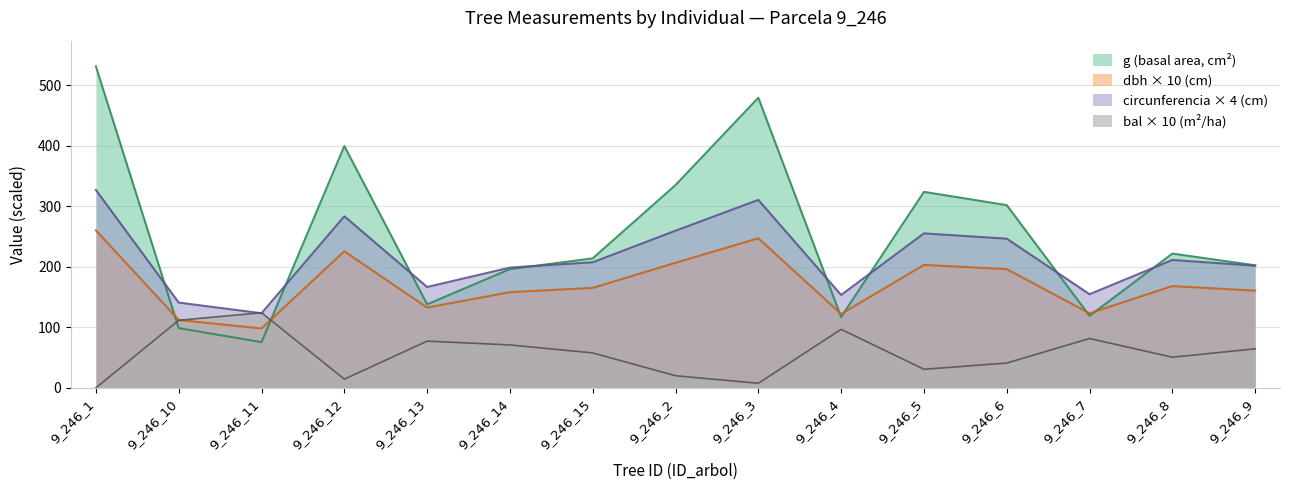

Reading left to right, what are all the values shown in this chart?

dbh: 260.0	112.0	98.0	225.5	132.5	158.0	165.0	206.5	247.0	122.0	203.0	196.0	123.0	168.0	160.5
g: 530.9	98.5	75.4	399.4	137.9	196.1	213.8	334.9	479.2	116.9	323.6	301.7	118.8	221.7	202.3
bal: 0.0	111.5	124.0	14.3	77.1	70.8	57.6	19.9	7.5	96.6	30.6	40.9	81.4	50.5	64.4
circunferencia_normal: 326.7	140.8	123.2	283.4	166.5	198.6	207.4	259.5	310.4	153.3	255.1	246.3	154.6	211.1	201.7